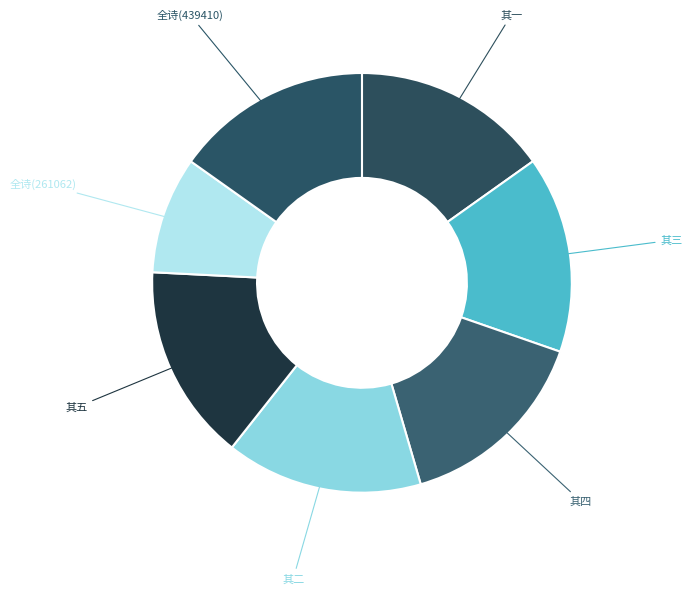

Is there a majority slice in this chart?

No